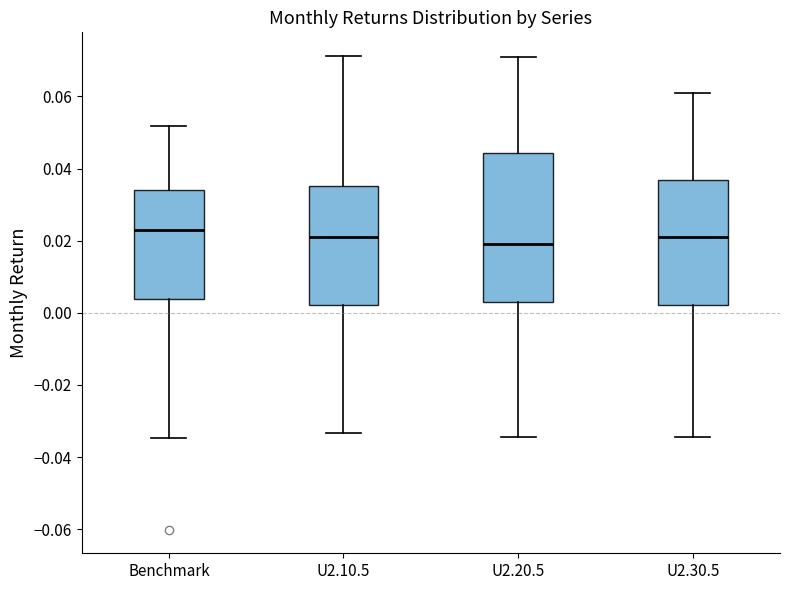

Reading left to right, read every box against the y-axis: the position of its median line, the range the box covers, and the ends of its whiskers. The values are not printed on the chart, so give them approximately, as read against the axis.

Benchmark: median 0.022, box 0.004 to 0.034, whiskers -0.034 to 0.052
U2.10.5: median 0.022, box 0.002 to 0.036, whiskers -0.034 to 0.072
U2.20.5: median 0.020, box 0.002 to 0.044, whiskers -0.034 to 0.070
U2.30.5: median 0.022, box 0.002 to 0.036, whiskers -0.034 to 0.060